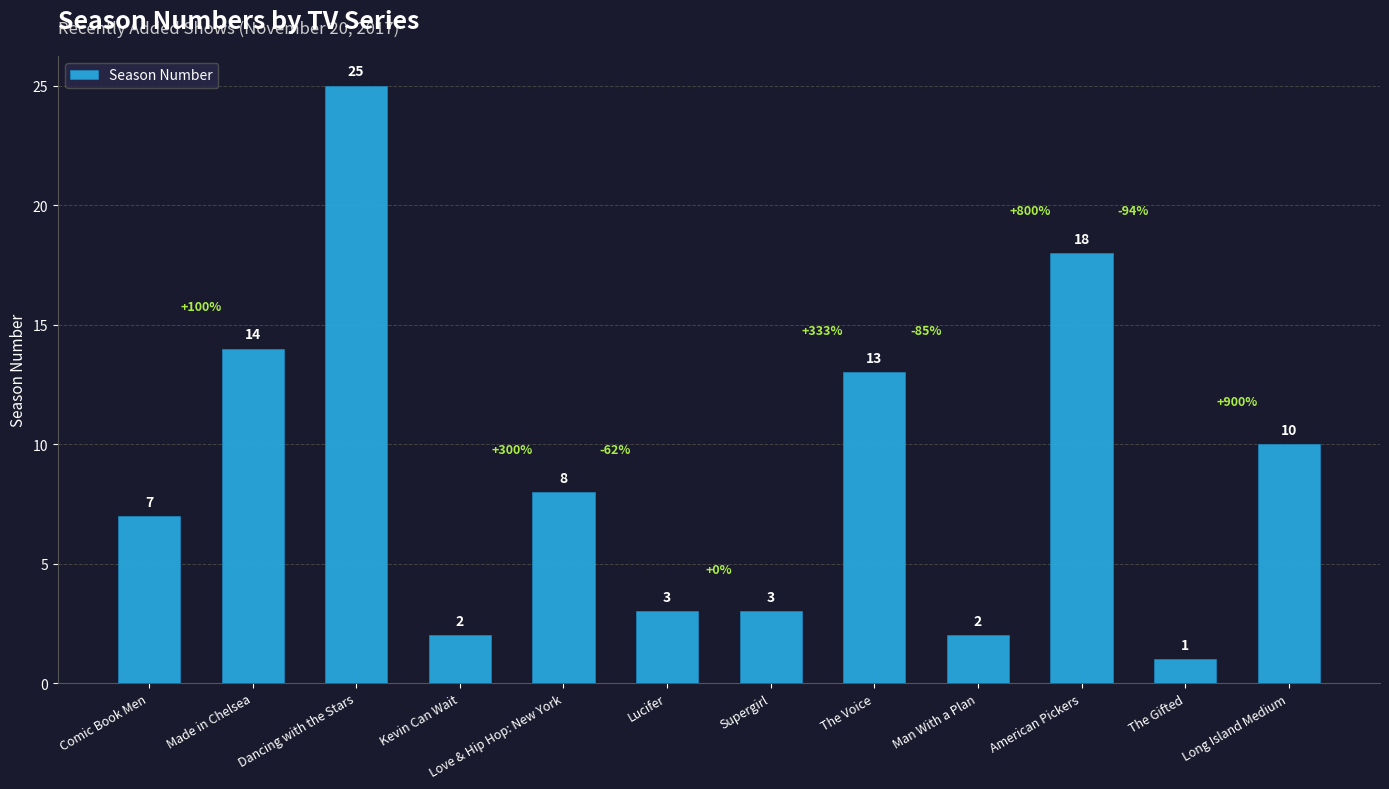

The value at Made in Chelsea is 14. True or false?

True